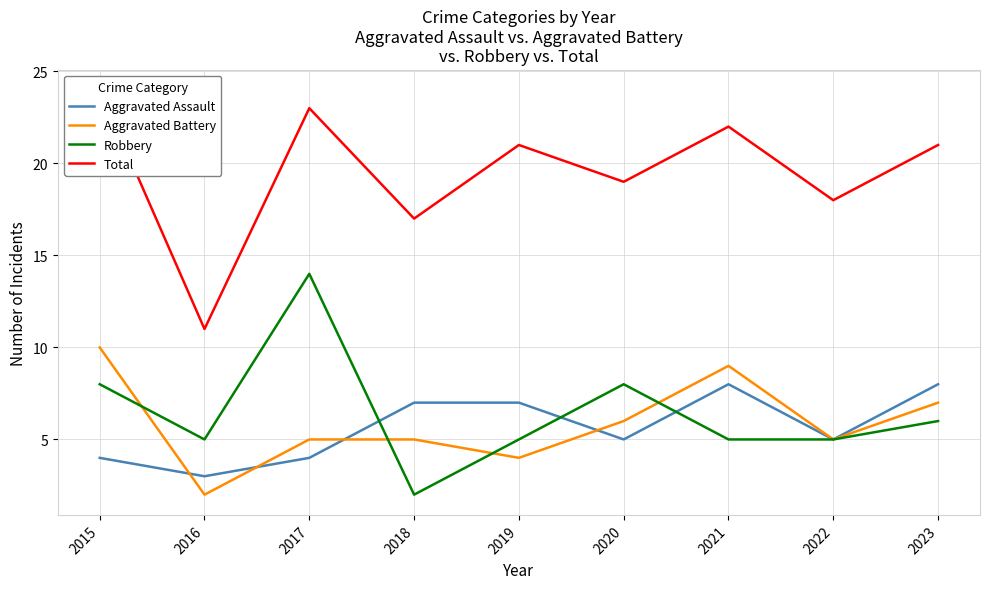

What is the smallest value displayed?

2